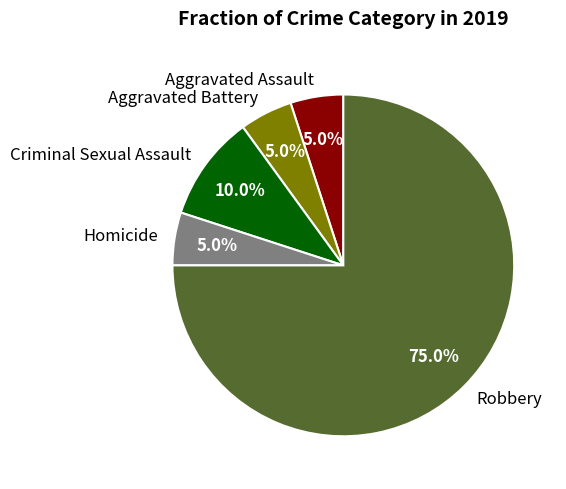

What percentage is the Homicide slice, to the nearest percent?

5%